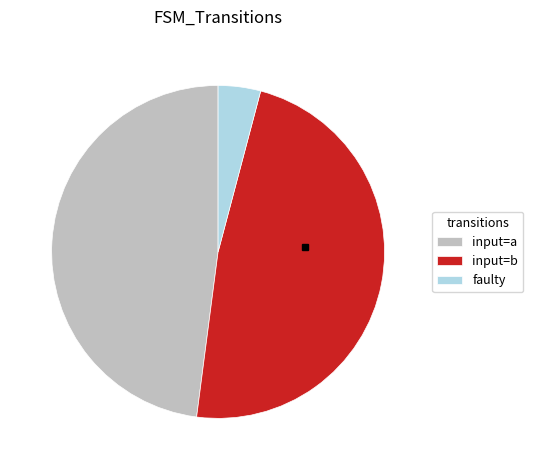

True or false: faulty accounts for 4% of the total.

True